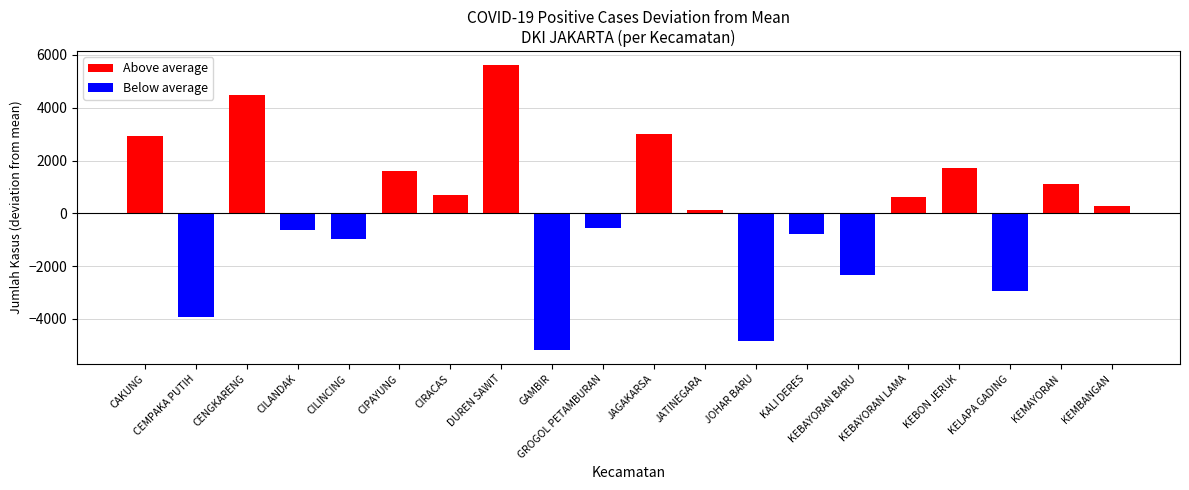

Count the number of data series in this chart.

1